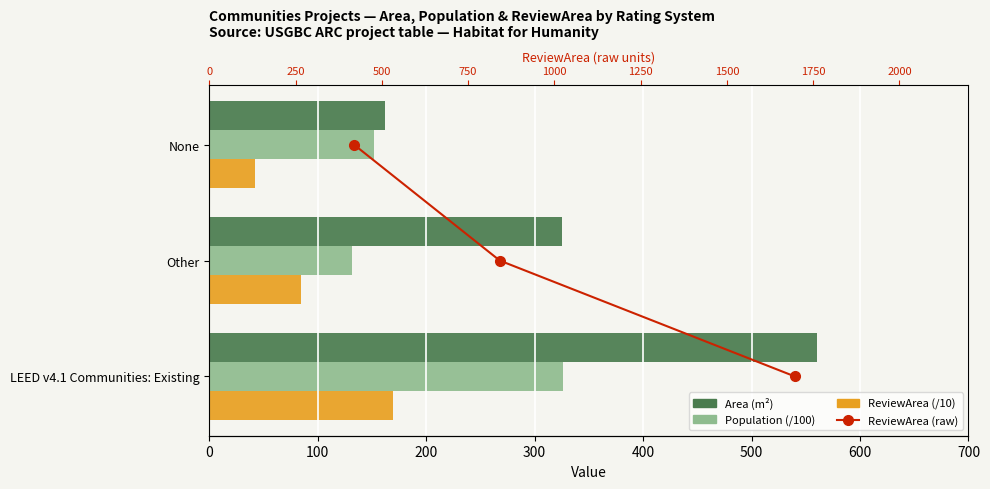

Read the Population (/100) value at Other.

131.7